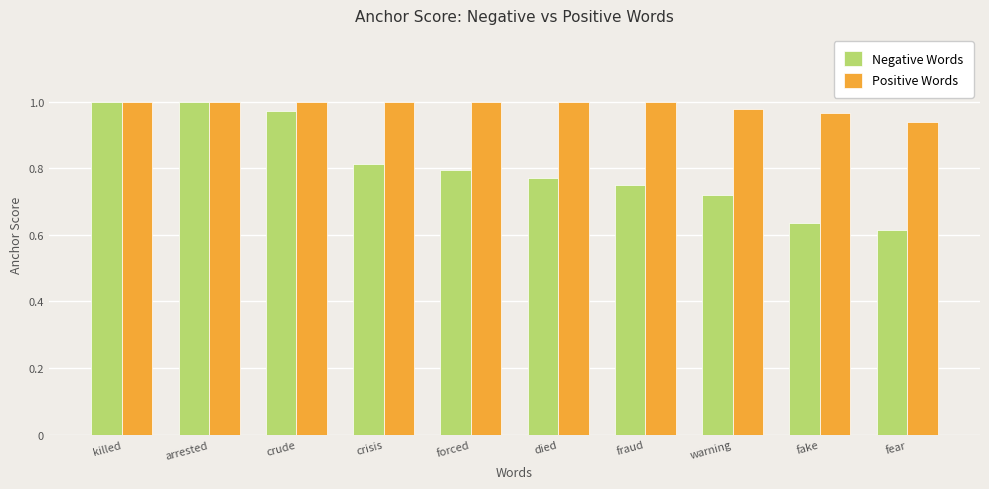

Rank the series at warning from highest to lowest value.

Positive Words, Negative Words